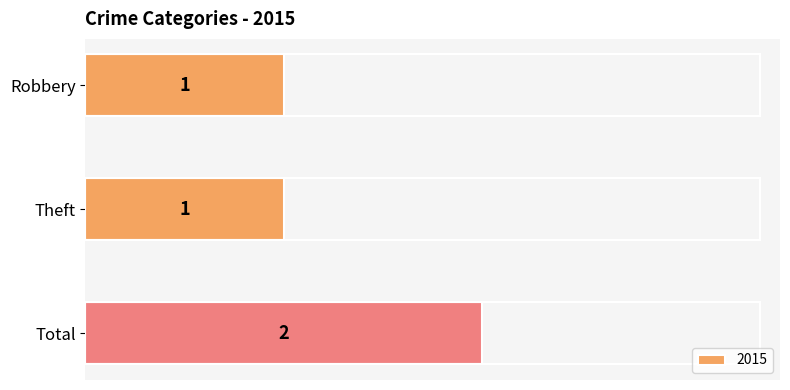

Does the chart contain stacked bars?

No